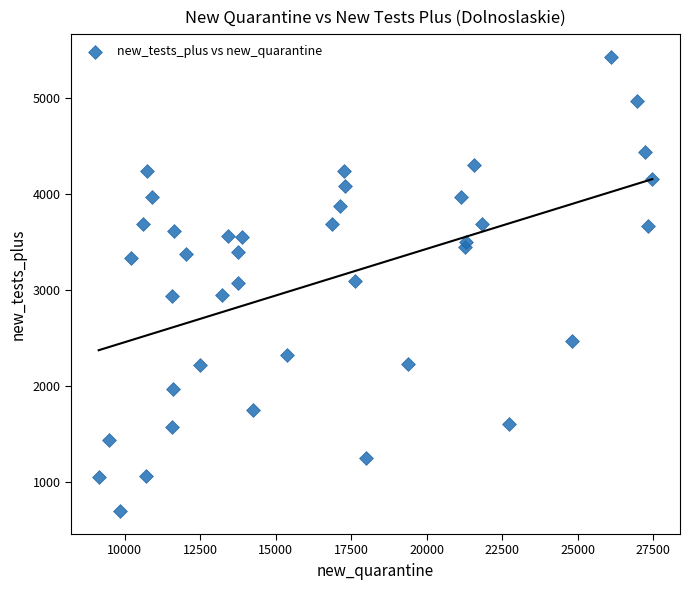

What is the range of Y values (max minus min)?

4740